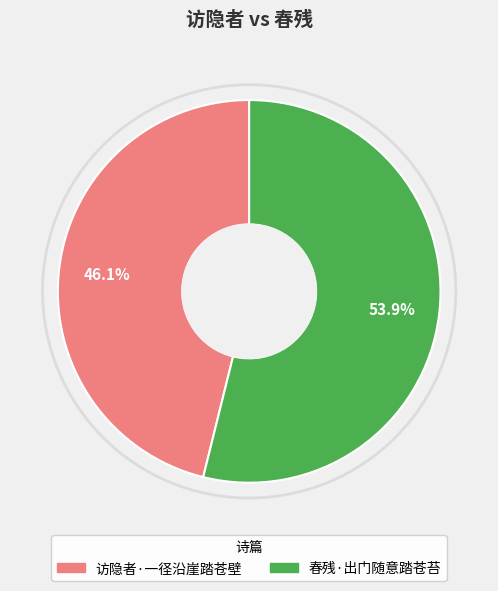

Does 访隐者·一径沿崖踏苍壁 account for over 50% of the chart?

No